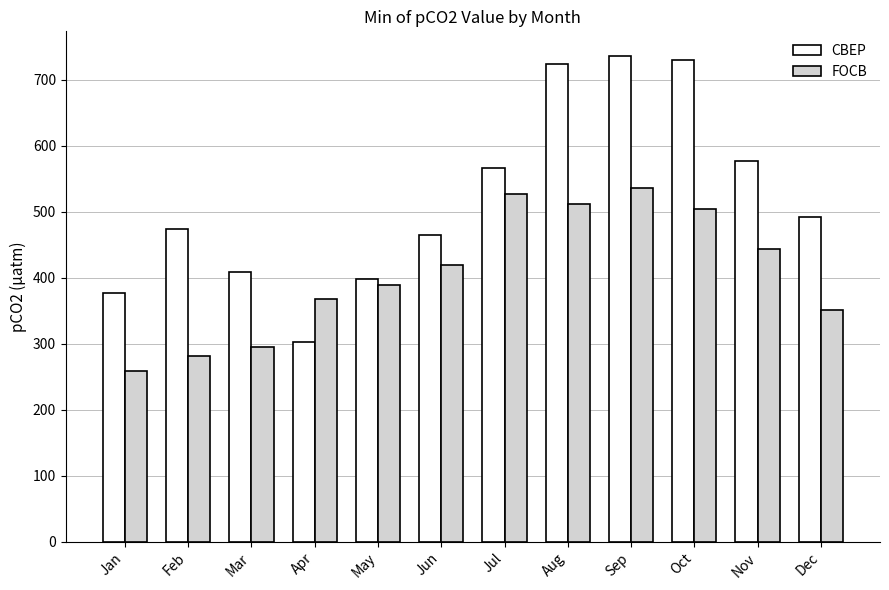

What value does the FOCB series have at Jun?

419.3